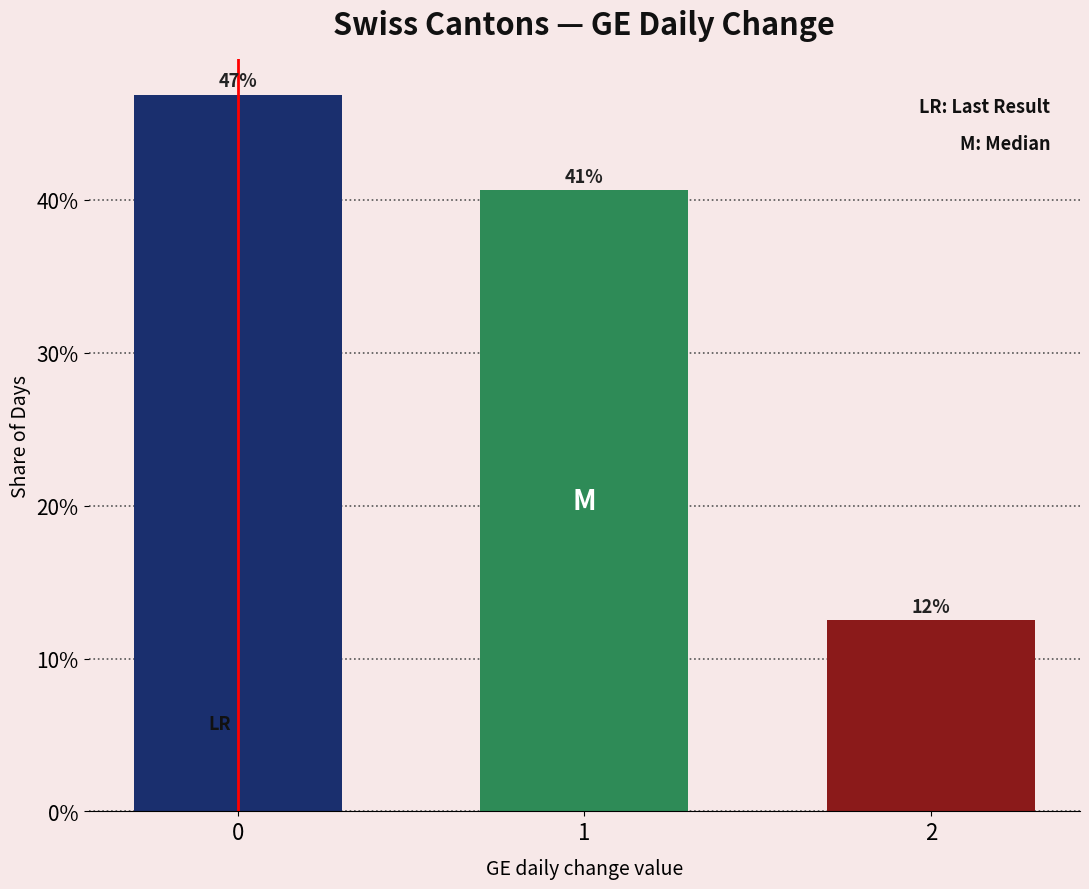

Does the chart contain any negative values?

No